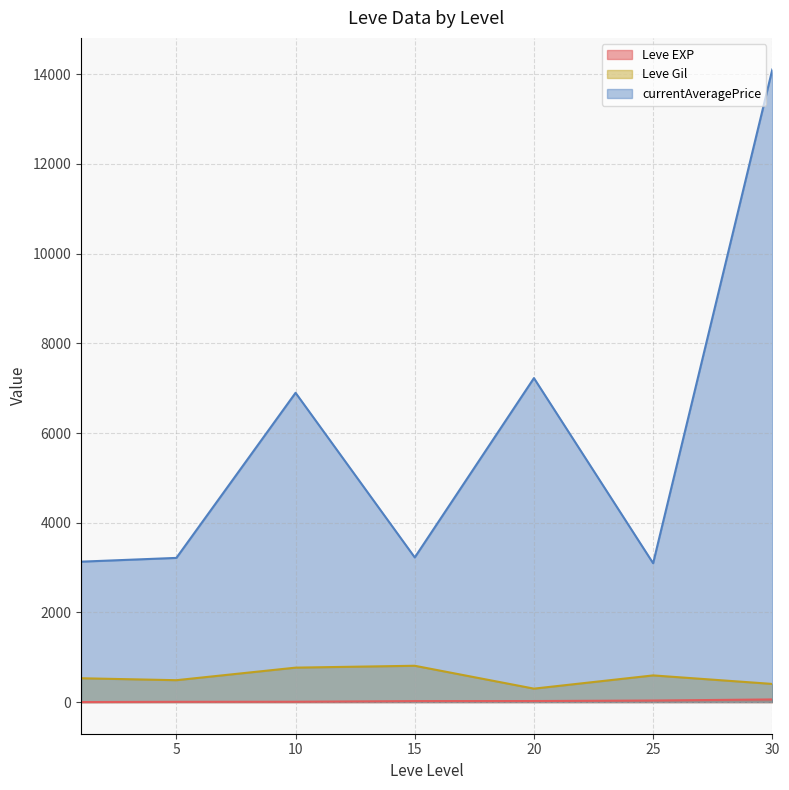

How many categories are shown in the chart?

7